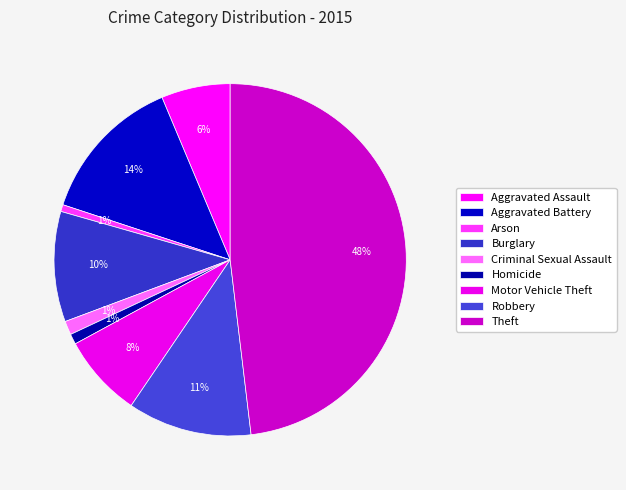

Which category has the smallest portion of the pie?

Arson